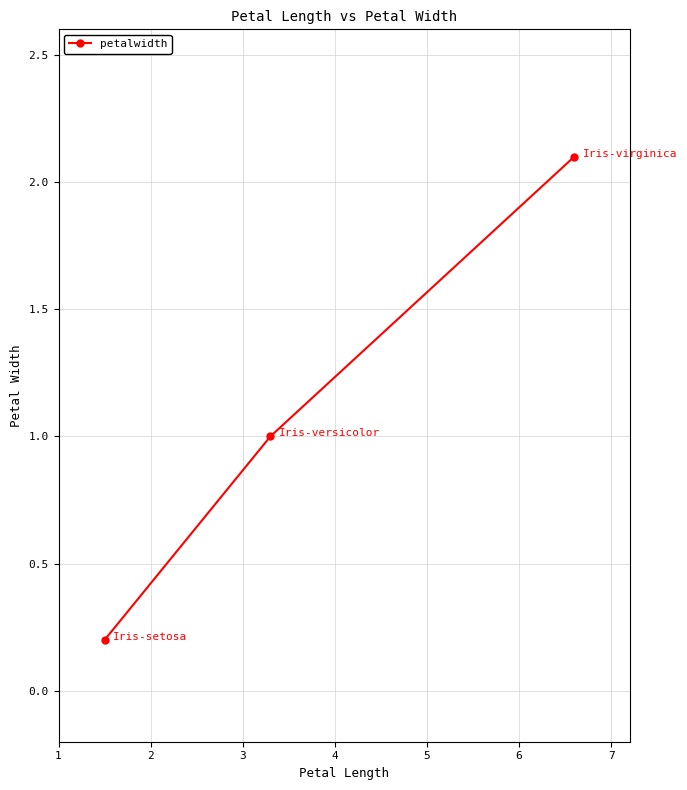

What is the value of the 3rd point from the left?

2.1